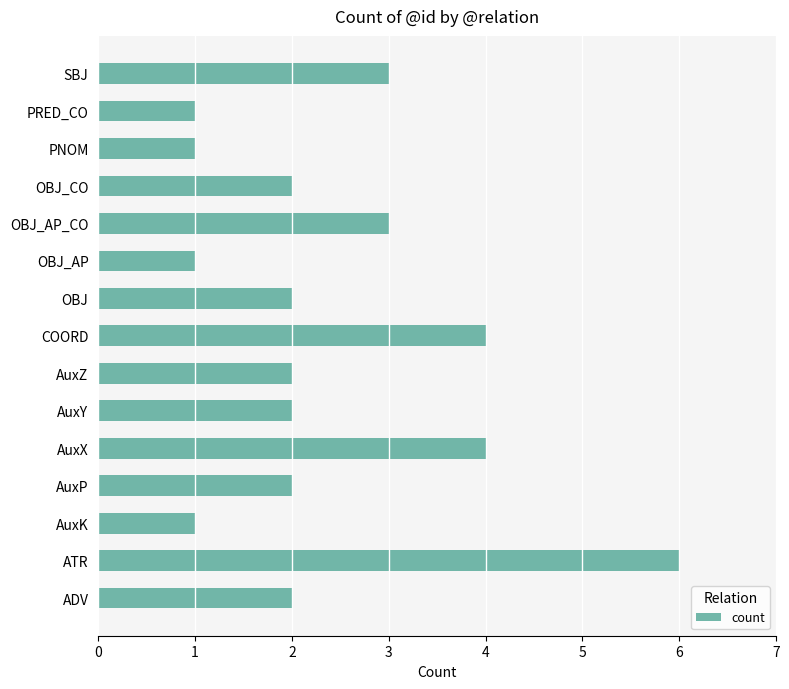

Does the chart contain any negative values?

No